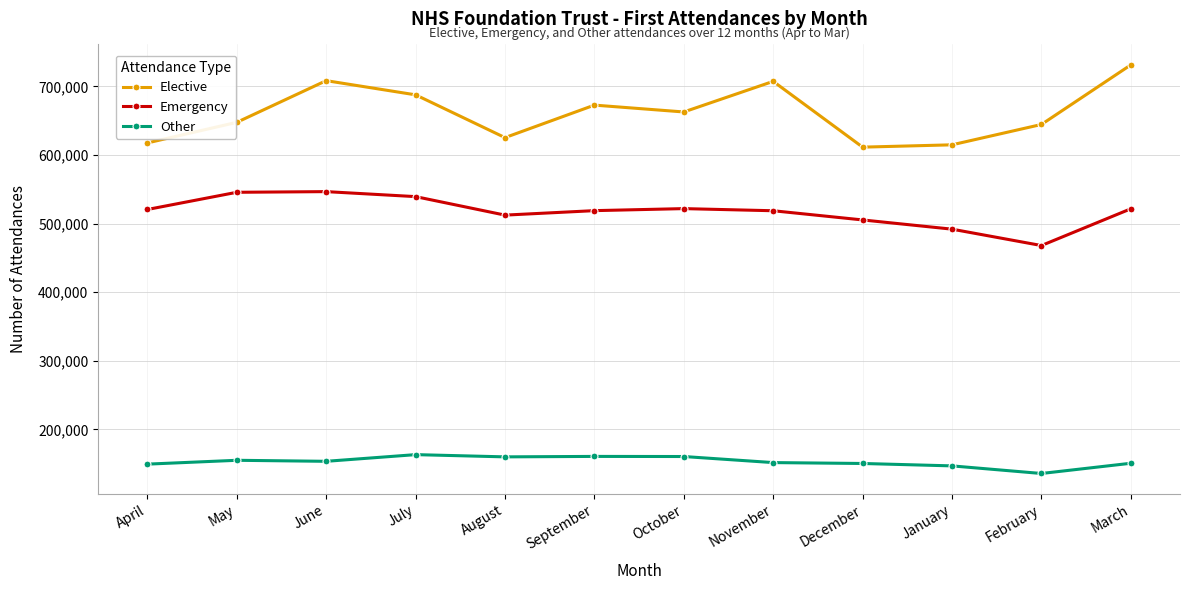

What is the label of the 11th point from the right?

May